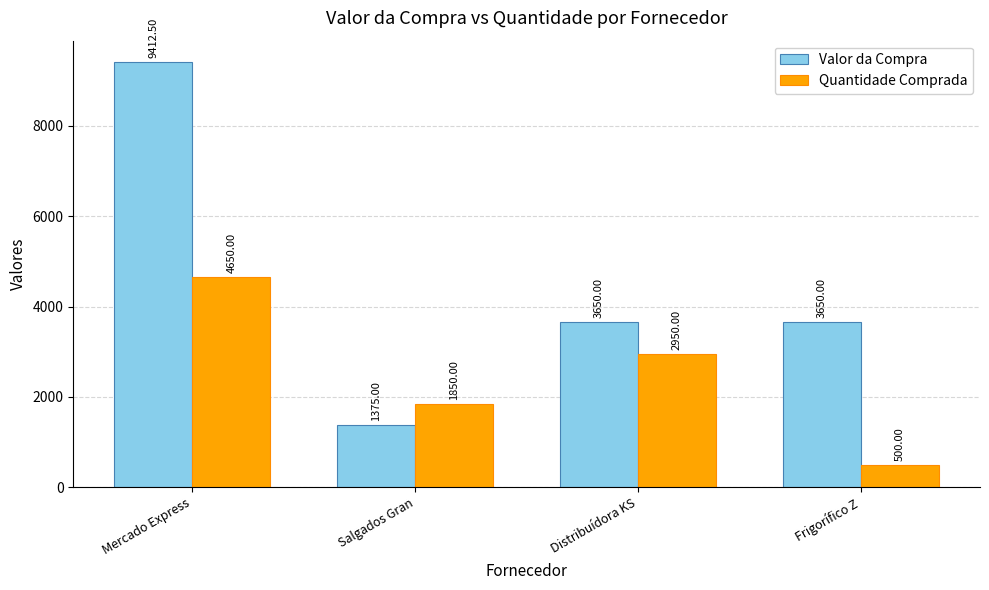

Rank the categories by Quantidade Comprada value from lowest to highest.

Frigorífico Z, Salgados Gran, Distribuídora KS, Mercado Express